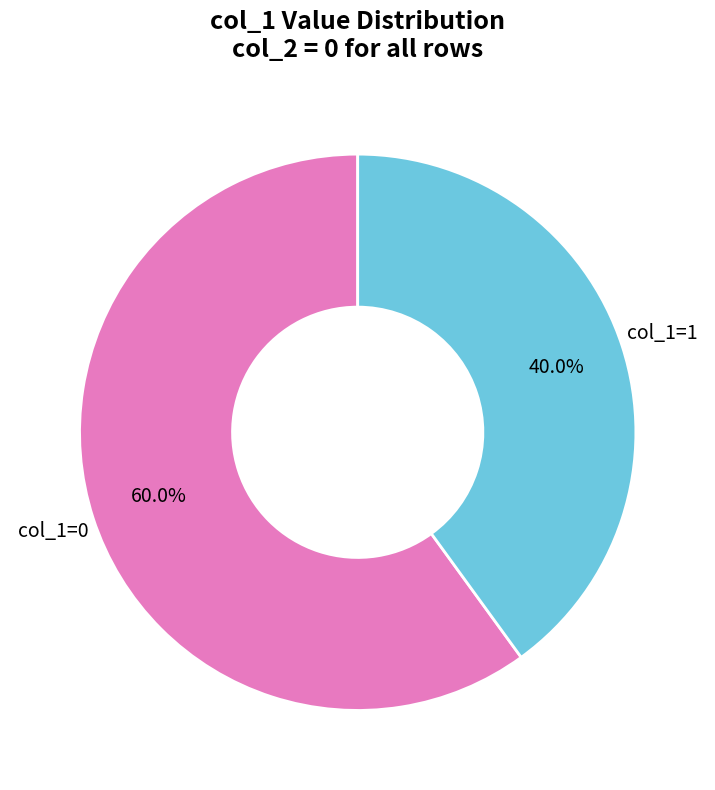

Is there any slice that represents more than half of the pie?

Yes